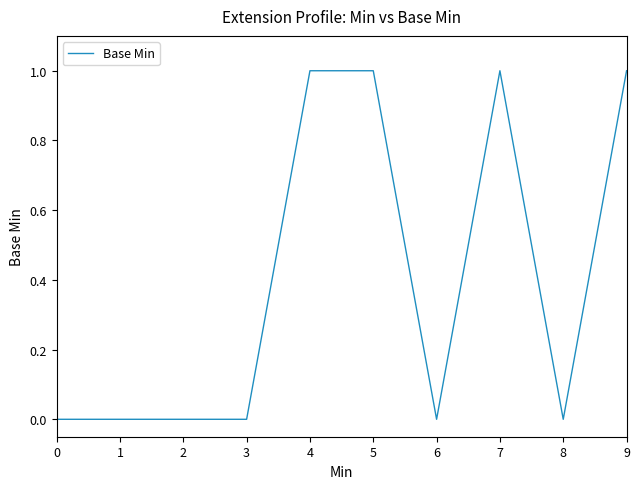

What is the difference between the maximum and minimum values?

1